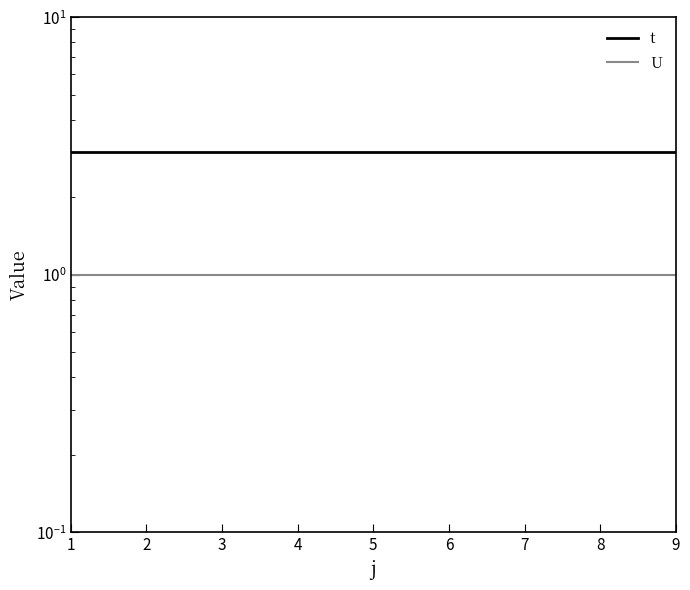

Rank the series by their maximum value, from lowest to highest.

U, t